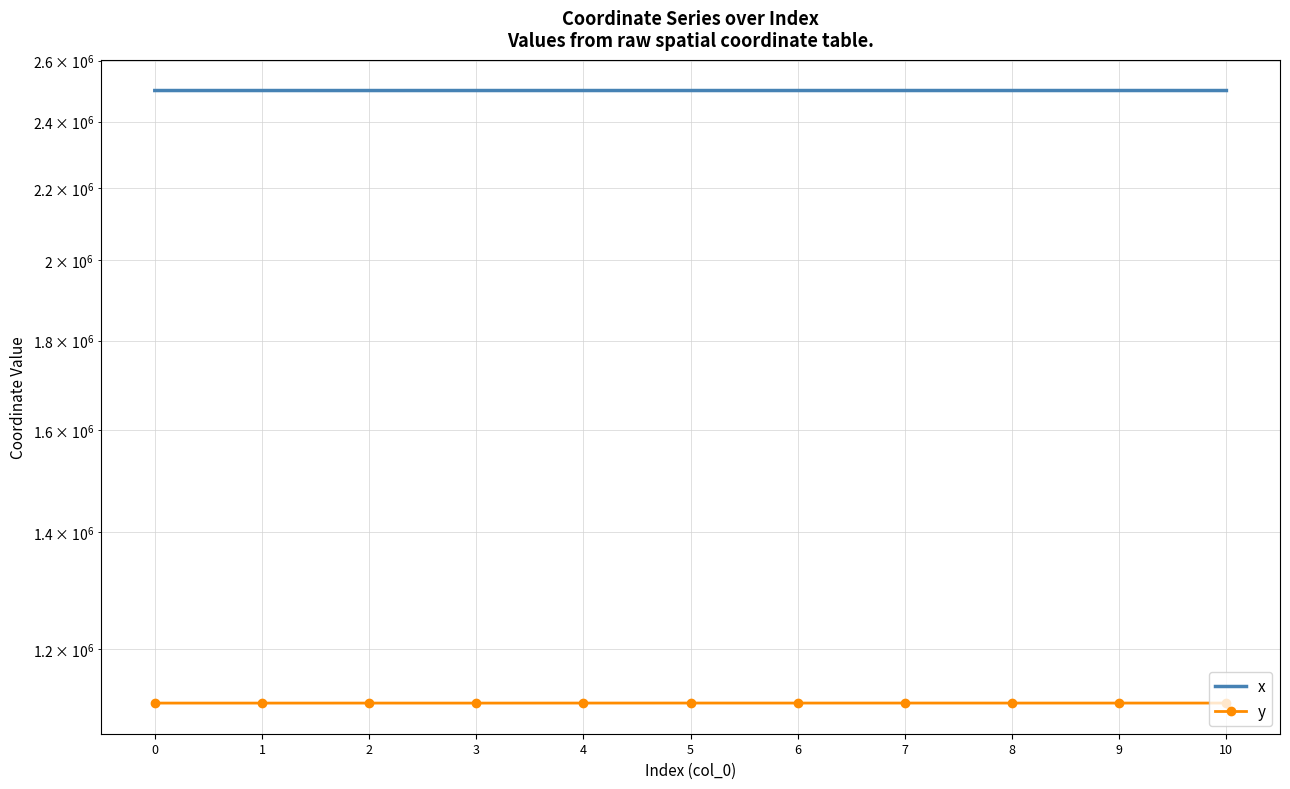

Reading left to right, transcribe all the data shown in this chart.

x: 2500066.5	2500081.8	2500056.5	2500096.2	2500082.9	2500097.5	2500084.8	2500109.5	2500104.7	2500107.8	2500082.9
y: 1118197.0	1118186.7	1118203.8	1118176.9	1118230.2	1118250.7	1118229.8	1118248.4	1118226.1	1118225.6	1118230.2